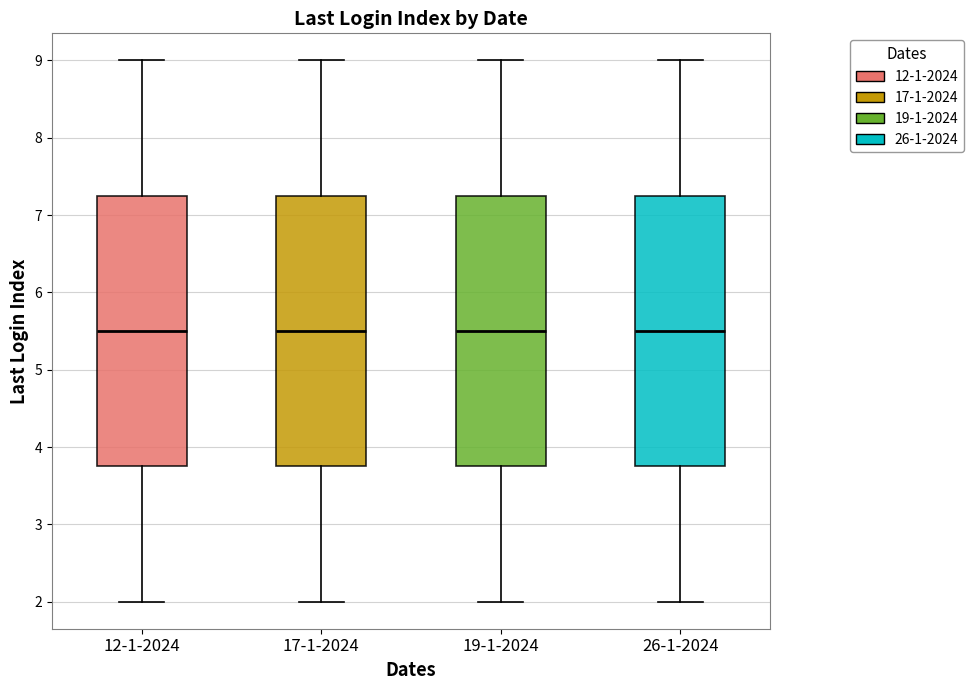

Where does the median line of the box for 26-1-2024 sit on the y-axis? The values are not printed on the chart, so give them approximately, as read against the axis.

5.5